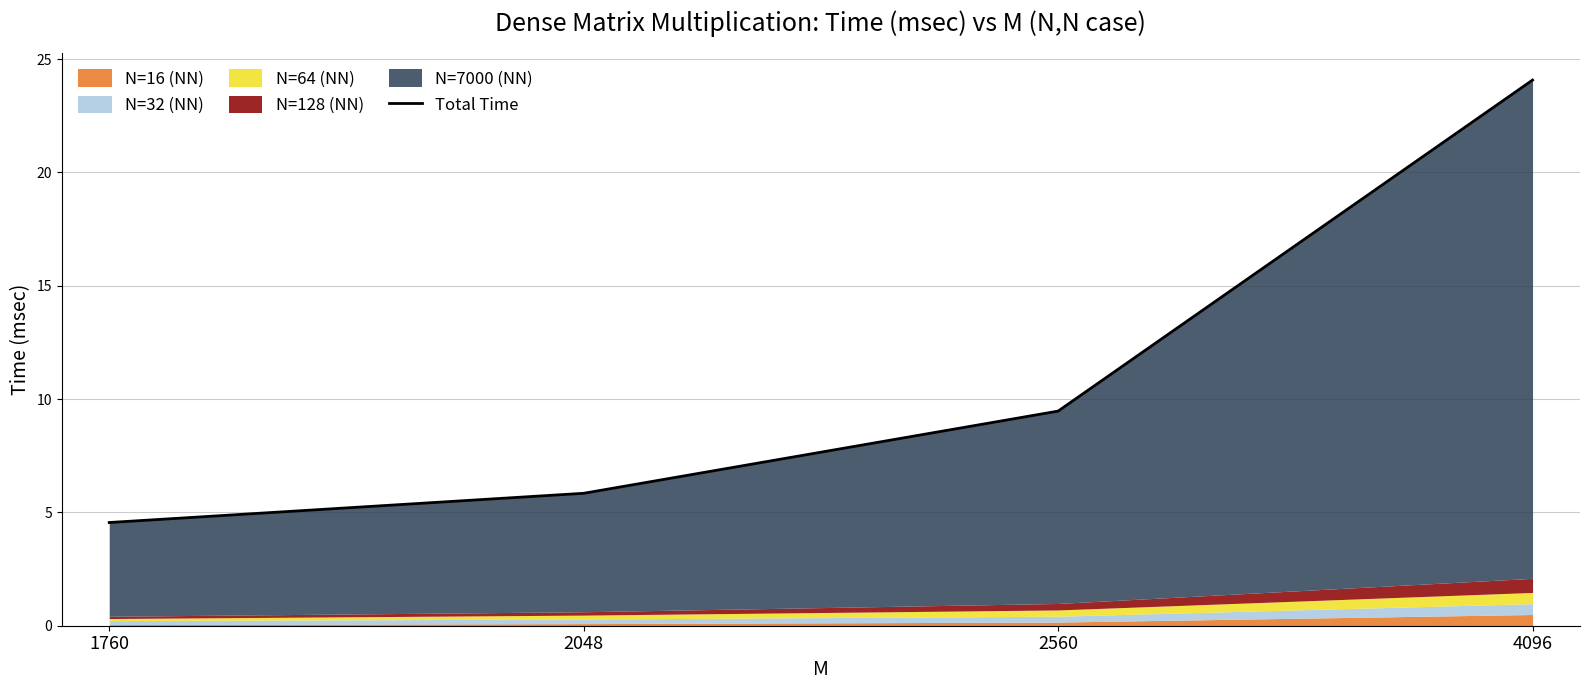

The value at 2560 is 13.4. True or false?

False